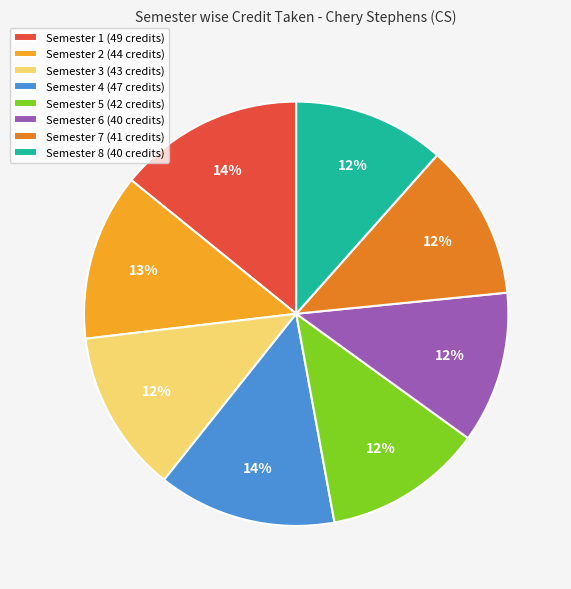

Count the number of slices in the pie.

8